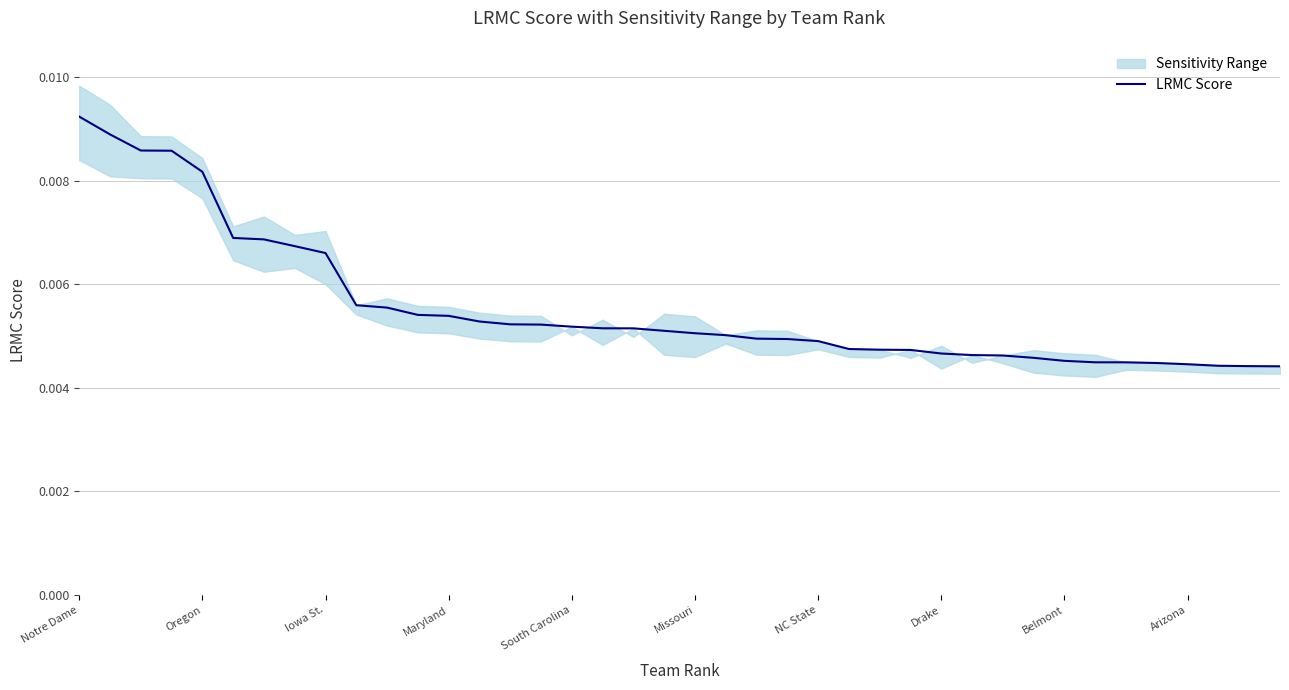

True or false: there are more than 0 points higher than both neighbors.

False